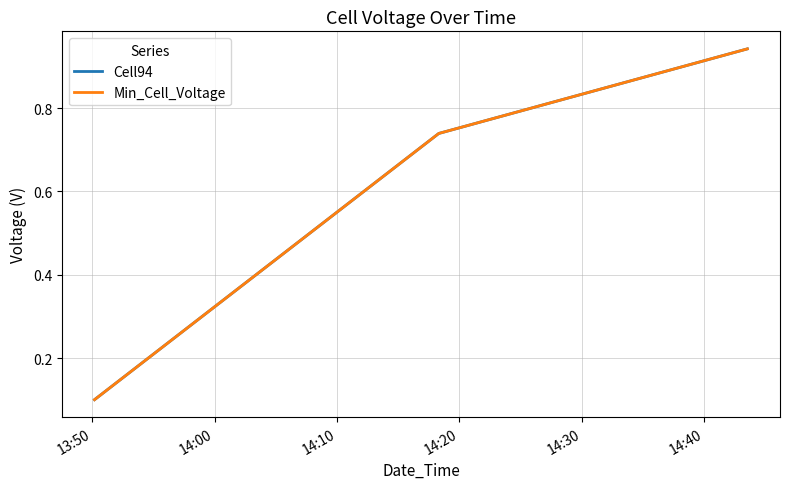

Does the chart have visible grid lines?

Yes